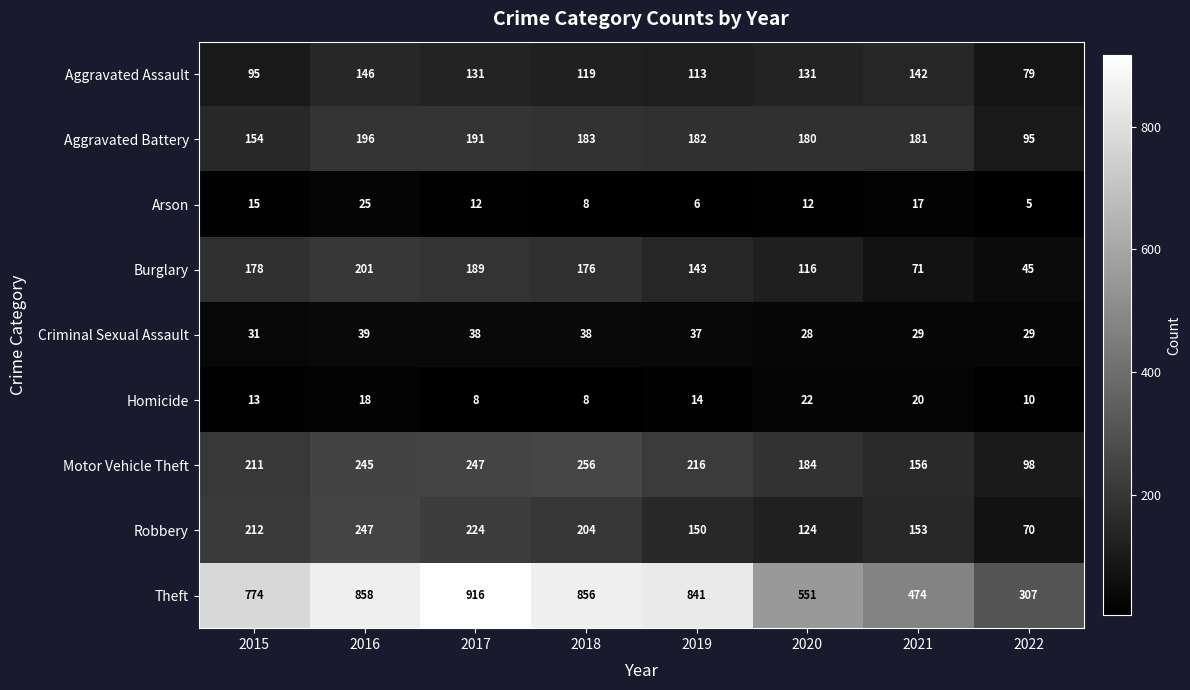

Rank the series at 2022 from highest to lowest value.

Theft, Motor Vehicle Theft, Aggravated Battery, Aggravated Assault, Robbery, Burglary, Criminal Sexual Assault, Homicide, Arson